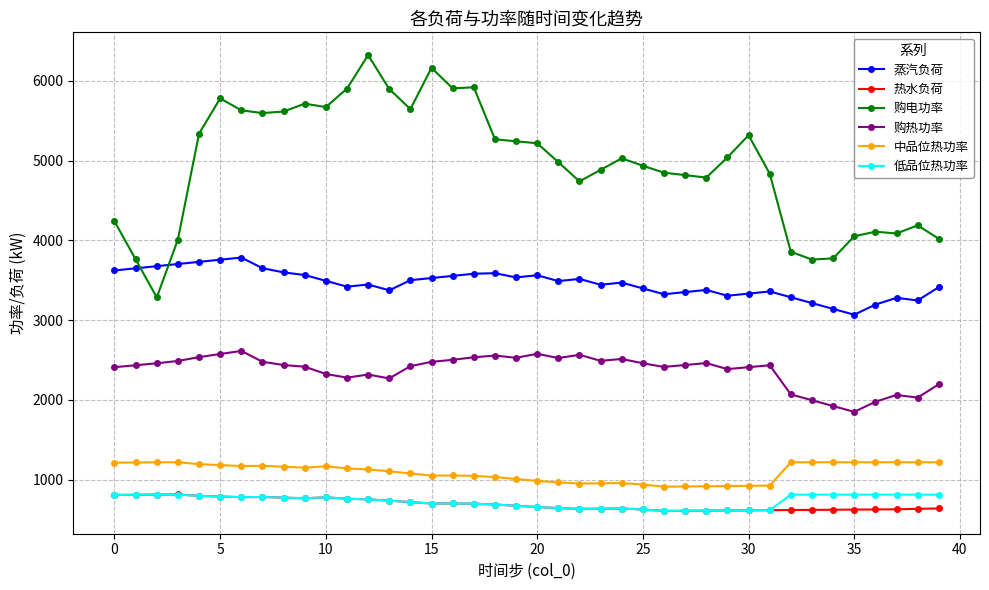

True or false: 蒸汽负荷 and 低品位热功率 cross at least once.

False